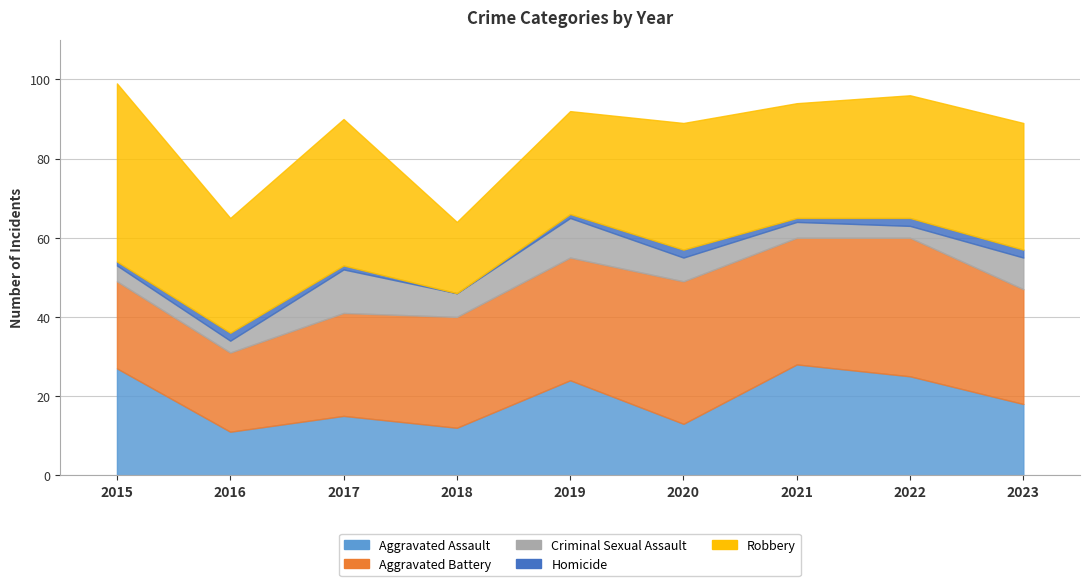

True or false: Aggravated Assault has a value of 25 at 2022.

True